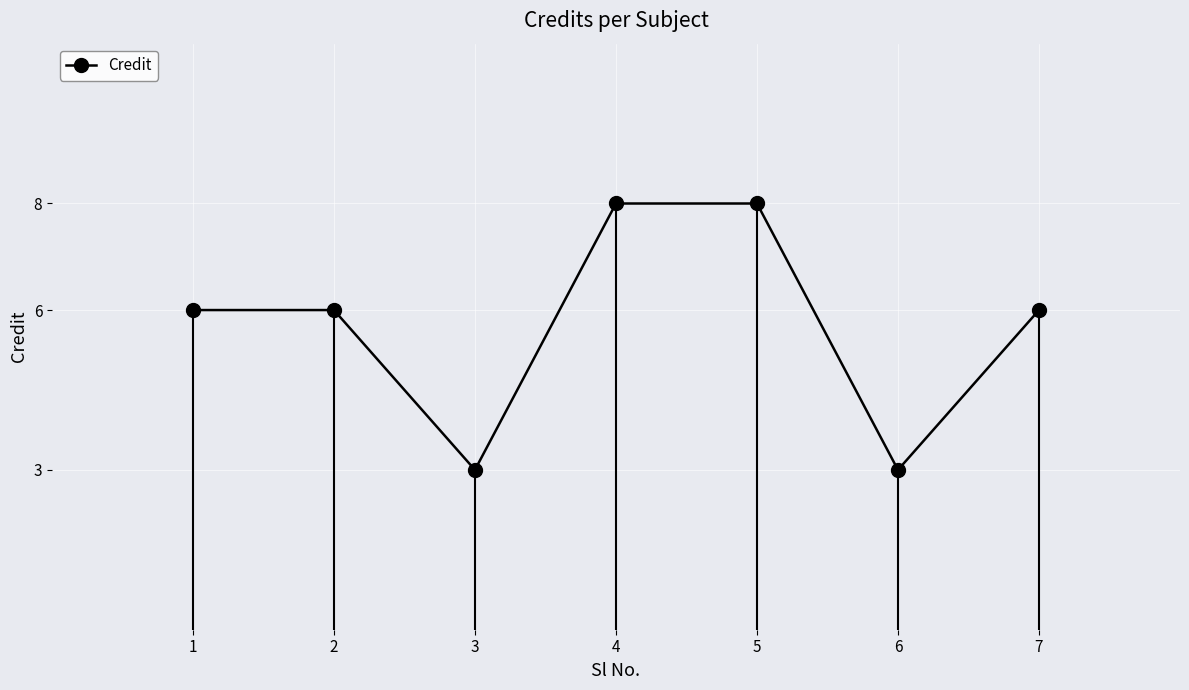

List the labels in order of value, largest first.

4, 5, 1, 2, 7, 3, 6